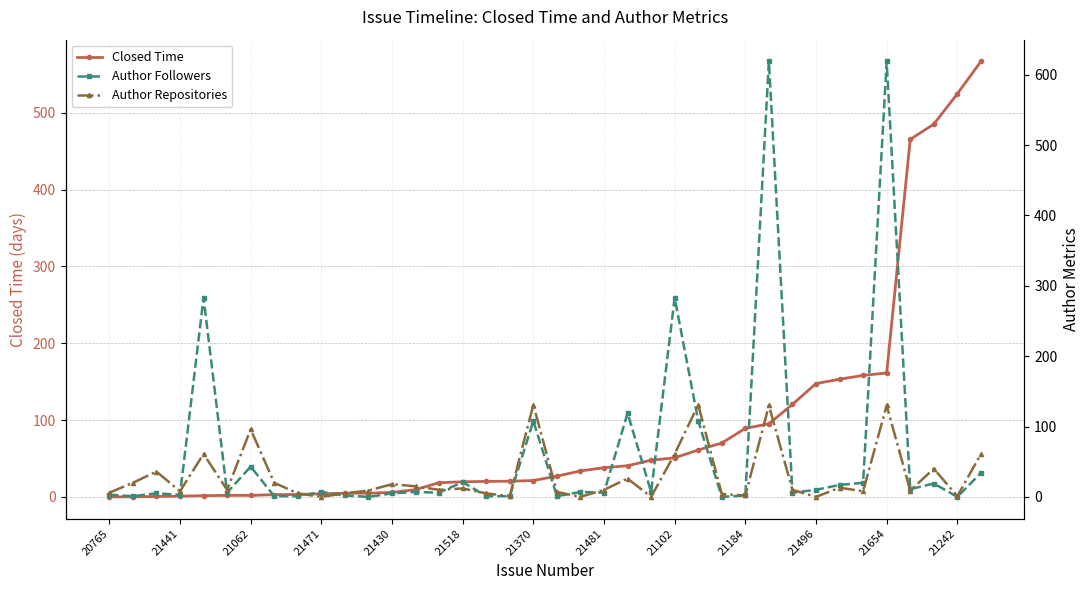

What are all the series names shown in the legend?

Closed Time, Author Followers, Author Repositories